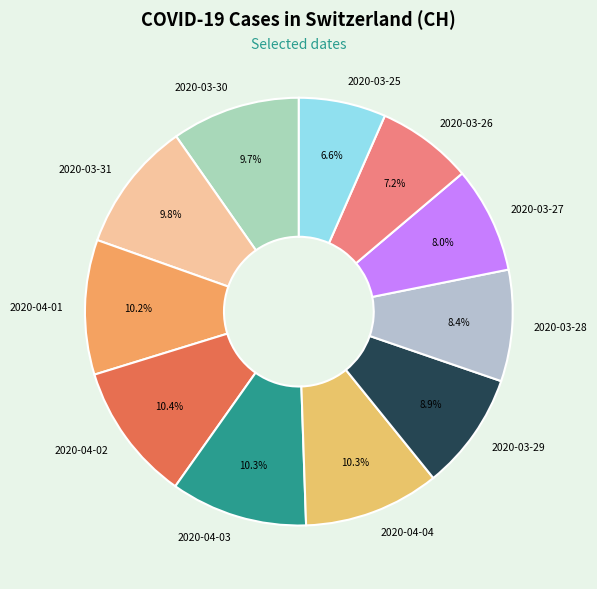

Approximately how many times larger is the value at 2020-03-31 compared to 2020-03-27?

1.2